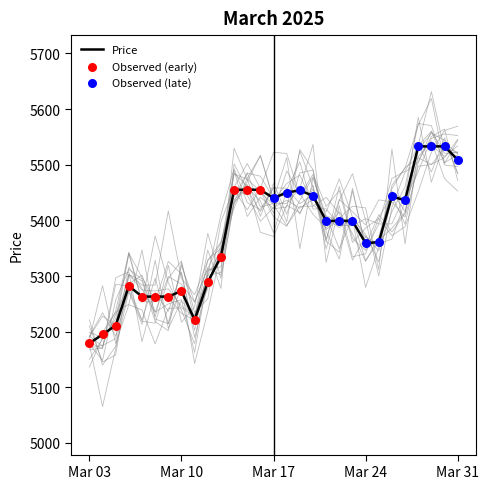

Which has a higher value, 2025-03-28 or 2025-03-15?

2025-03-28